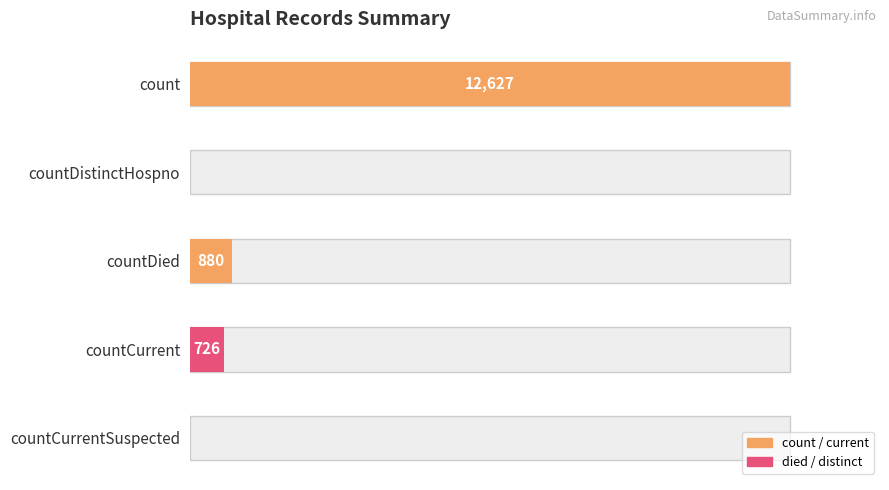

How many categories are shown in the chart?

5